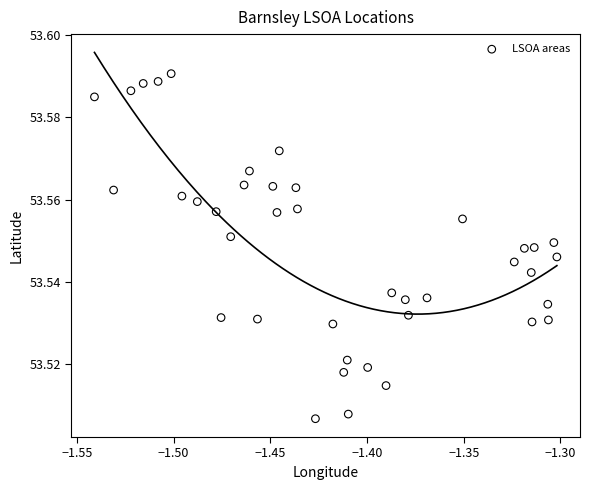

How many points are shown in the scatter plot?

40